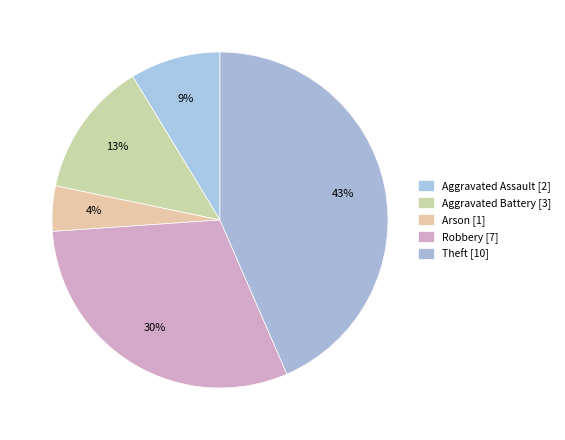

Count the number of slices in the pie.

5